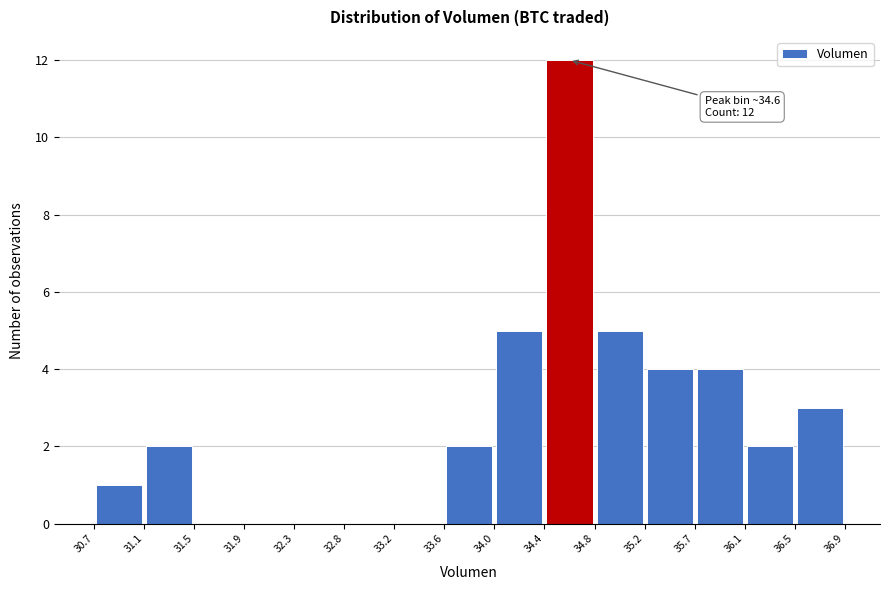

Over which range of the x-axis is the bar tallest?

34.4 to 34.8